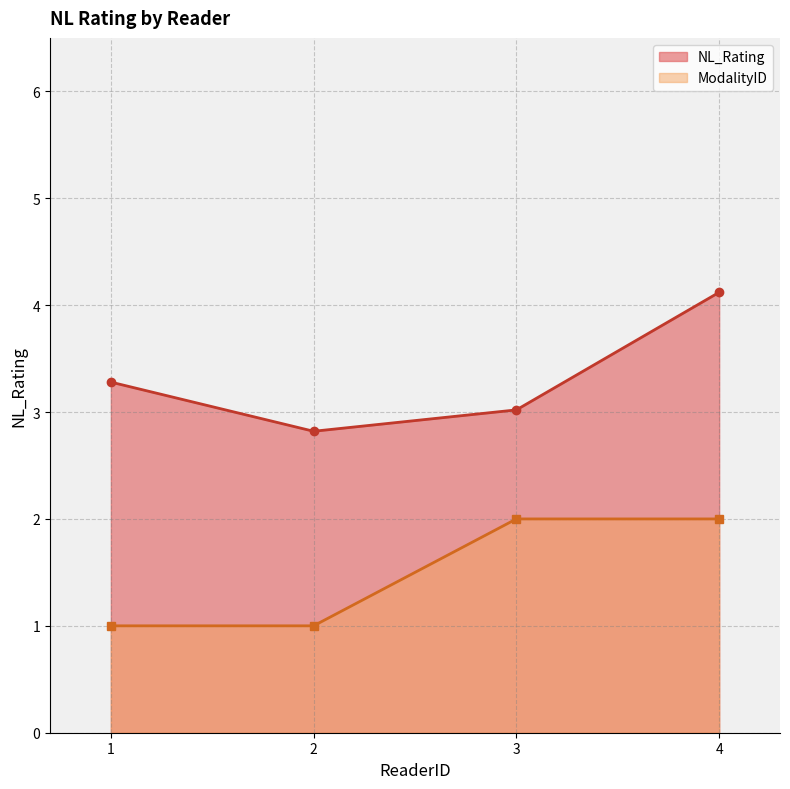

What is the difference between the NL_Rating values at 1 and 2?

0.5